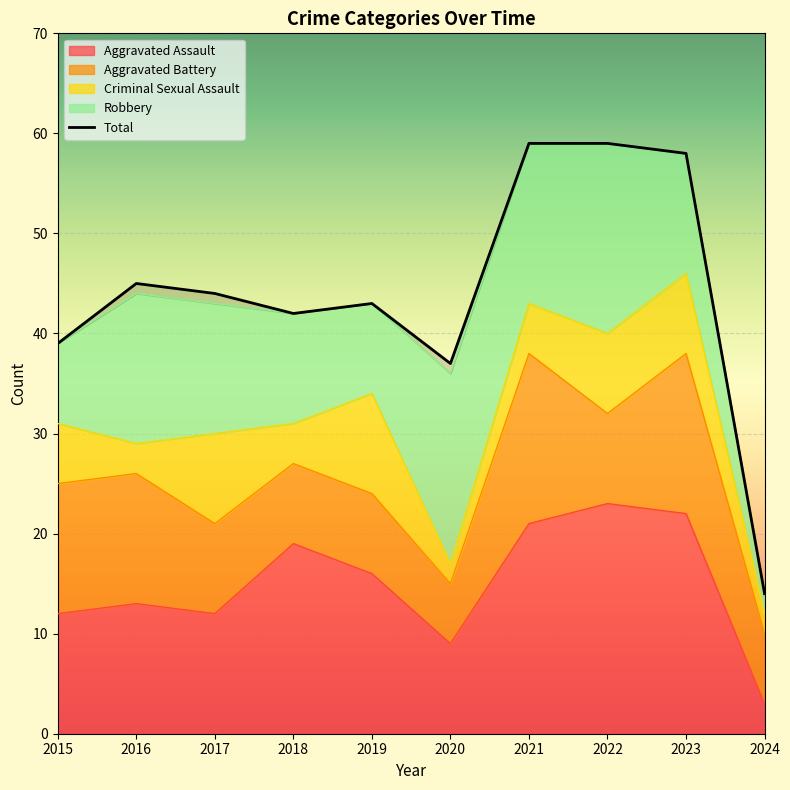

What is the maximum value shown in the chart?

59